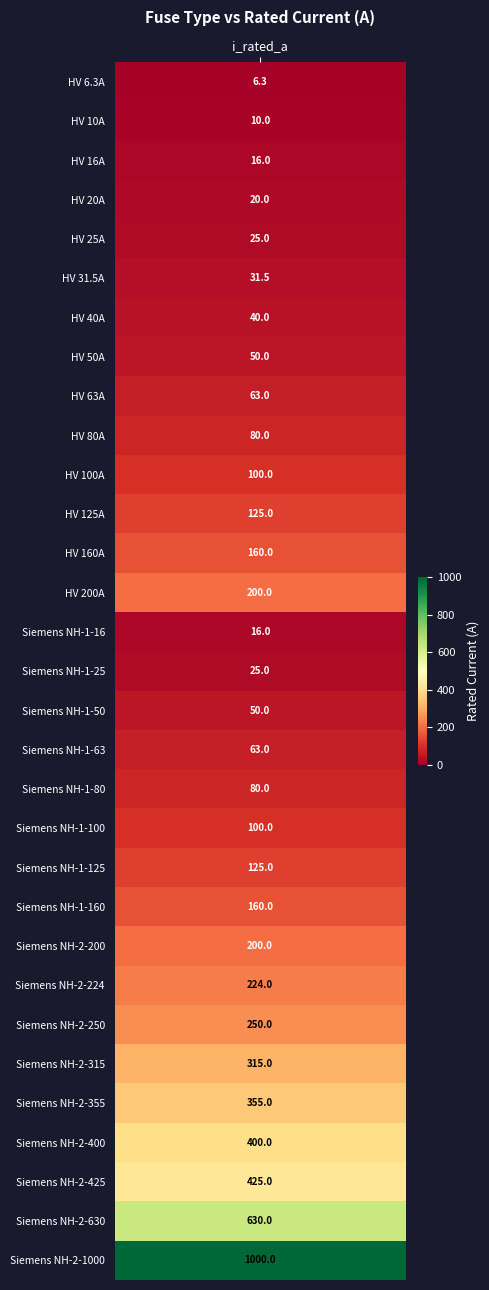

The chart shows a value of 691.9 at Siemens NH-2-1000. True or false?

False